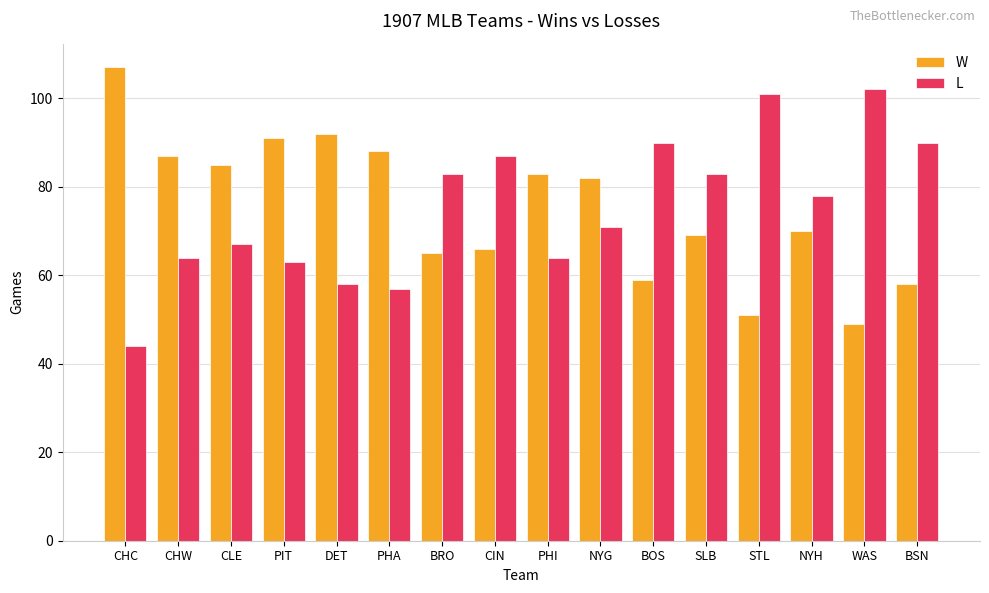

Reading right to left, transcribe all the data shown in this chart.

W: 58	49	70	51	69	59	82	83	66	65	88	92	91	85	87	107
L: 90	102	78	101	83	90	71	64	87	83	57	58	63	67	64	44